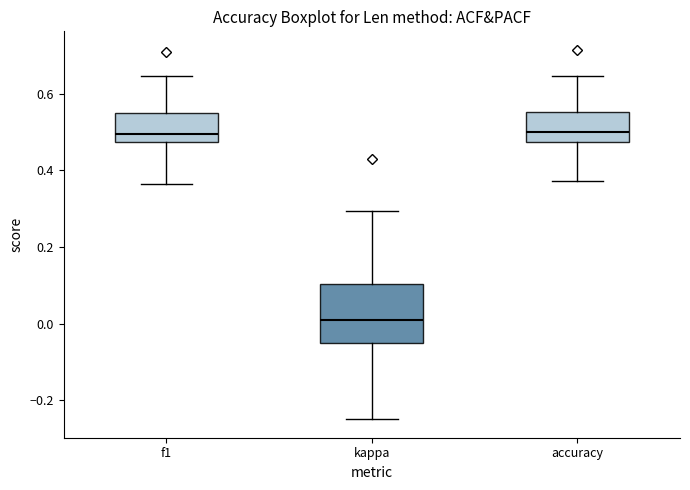

Comparing the boxes themselves (not the whiskers), which one is the tallest?

kappa